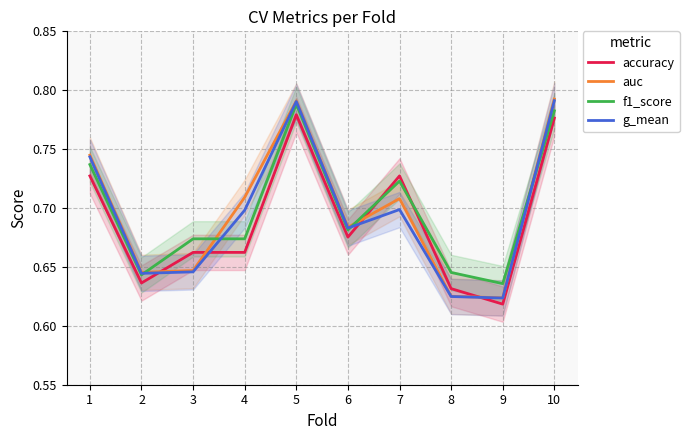

Which series has the largest total across all categories?

f1_score